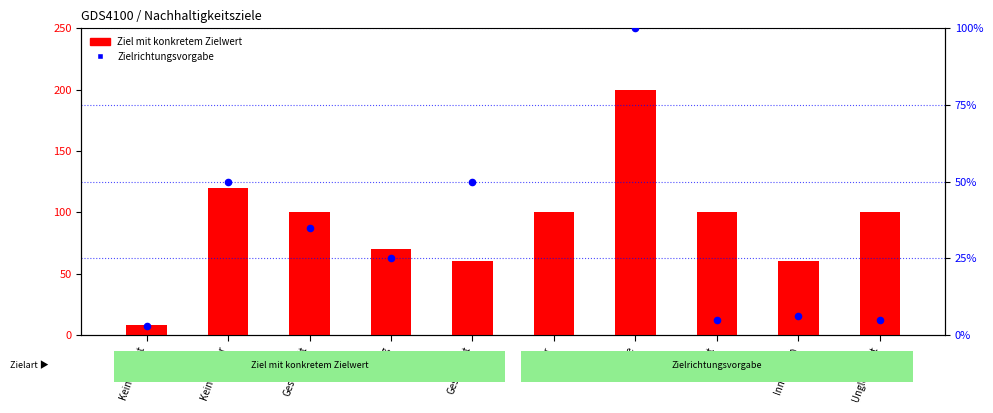

At which category is the sum across all series the highest?

Wasser